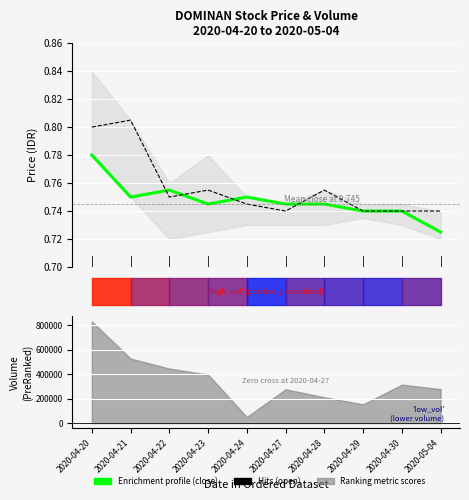

Which series has the widest spread of values?

Open